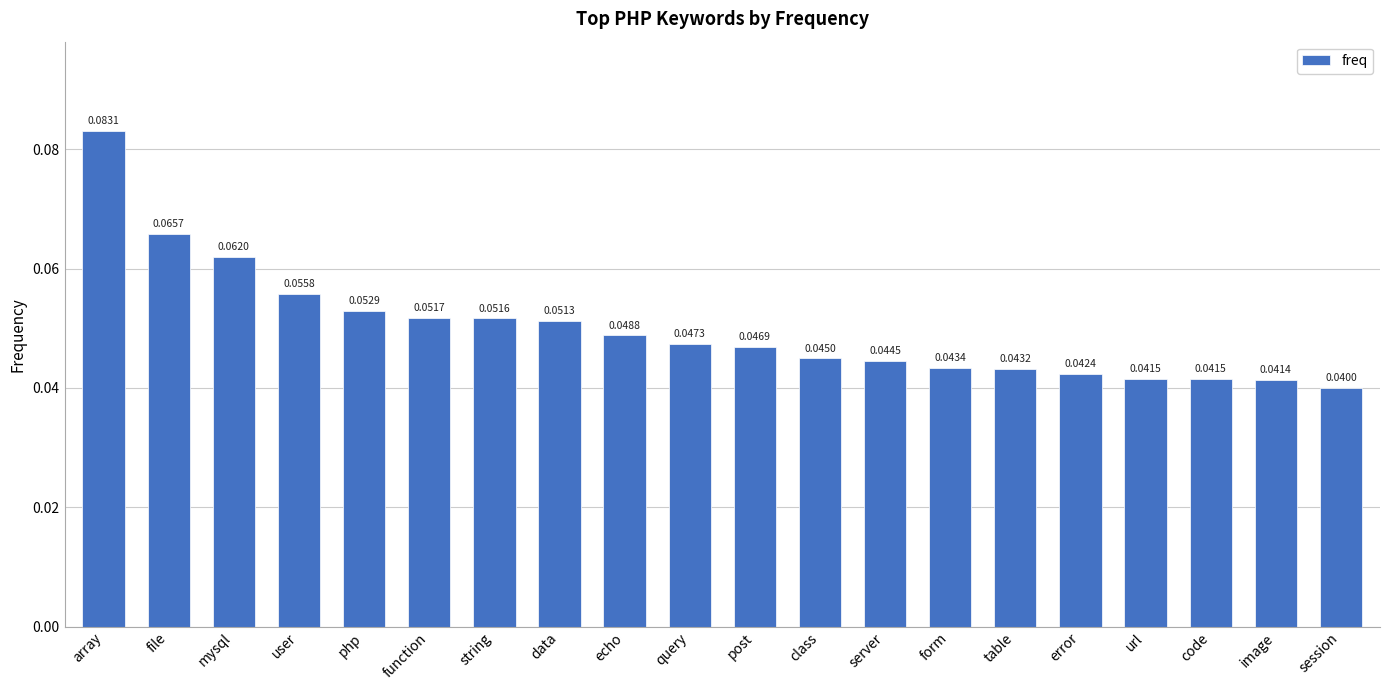

Is it true that the value at function is 0.0?

False